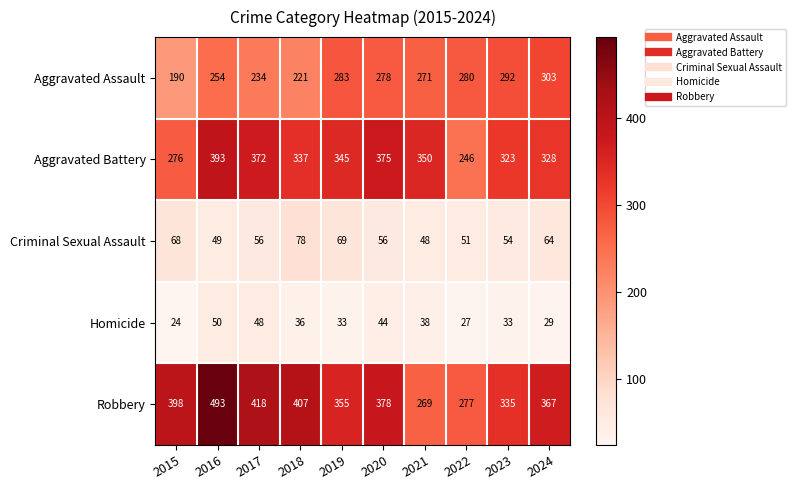

Which label corresponds to the smallest value in the chart?

2015